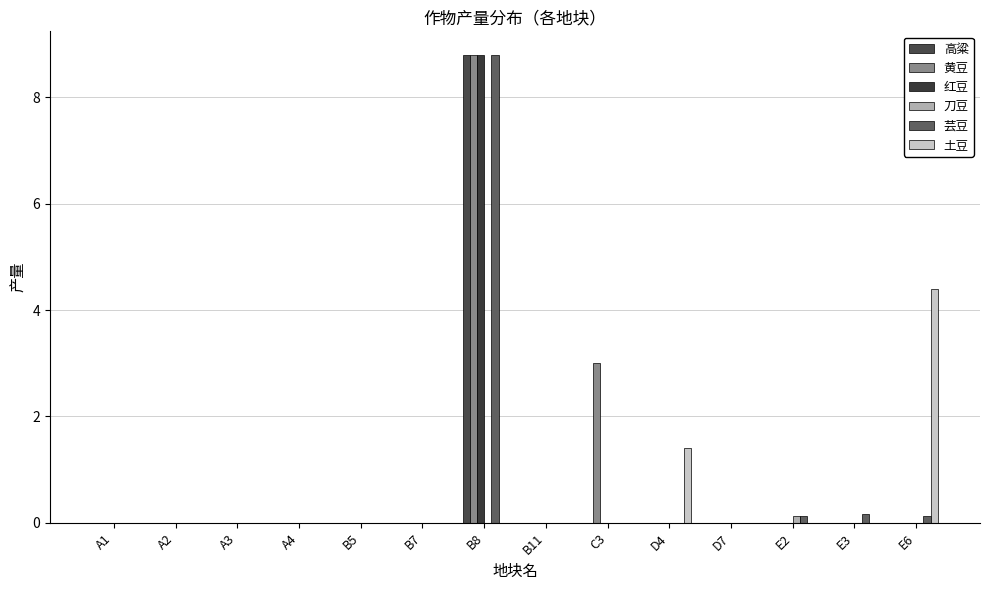

How many groups of bars are there?

14